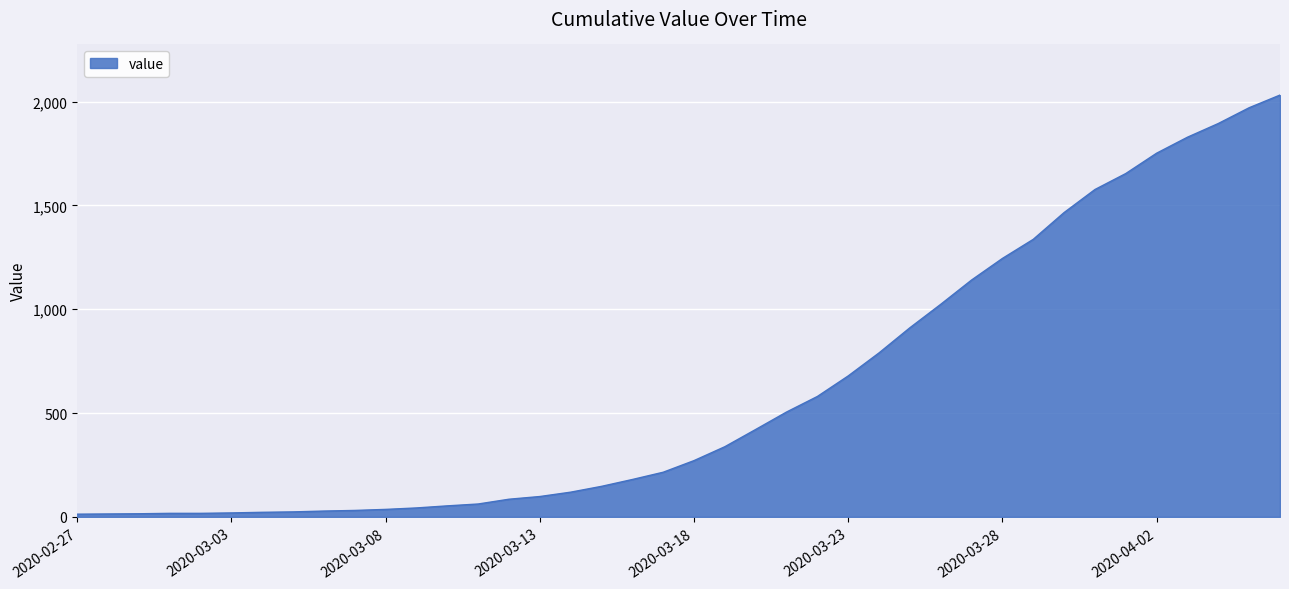

What is the difference between the maximum and minimum values?

2019